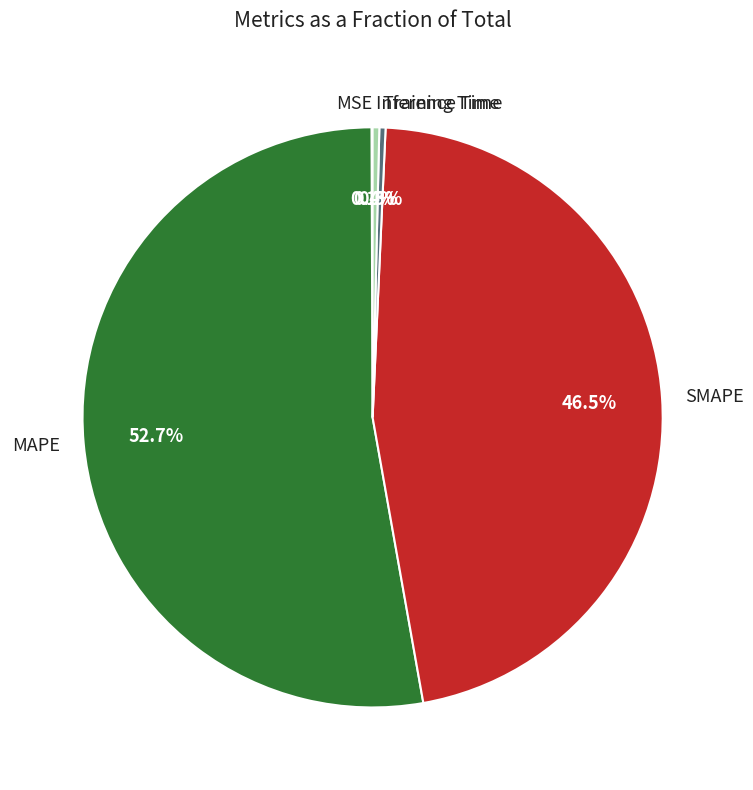

How much of the chart is everything except Inference Time?

99.6%